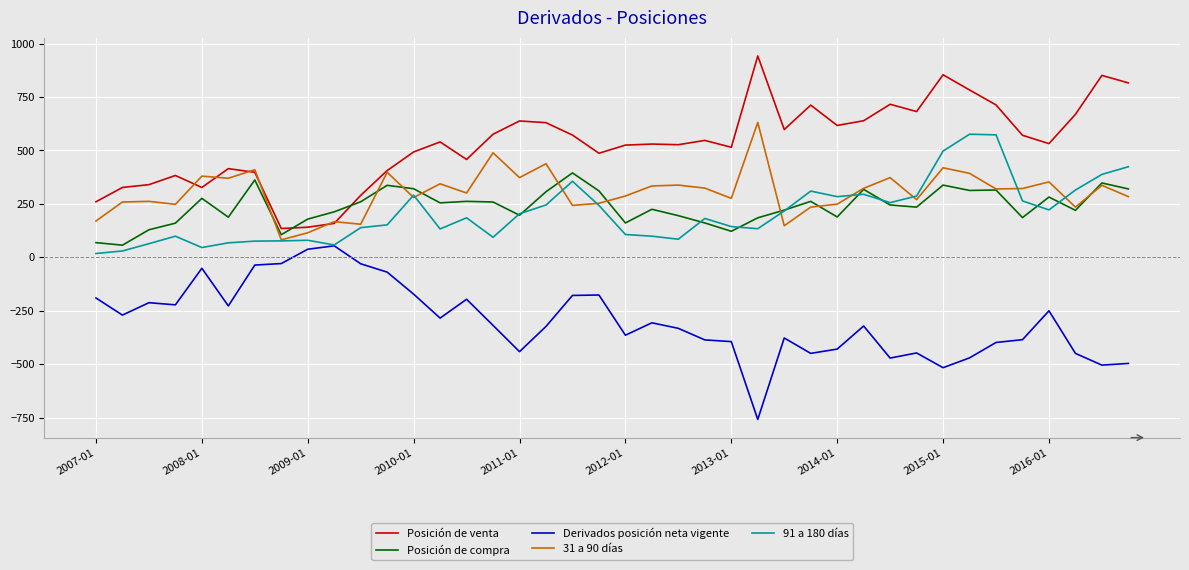

True or false: Posición de venta and Derivados posición neta vigente intersect in this chart.

False